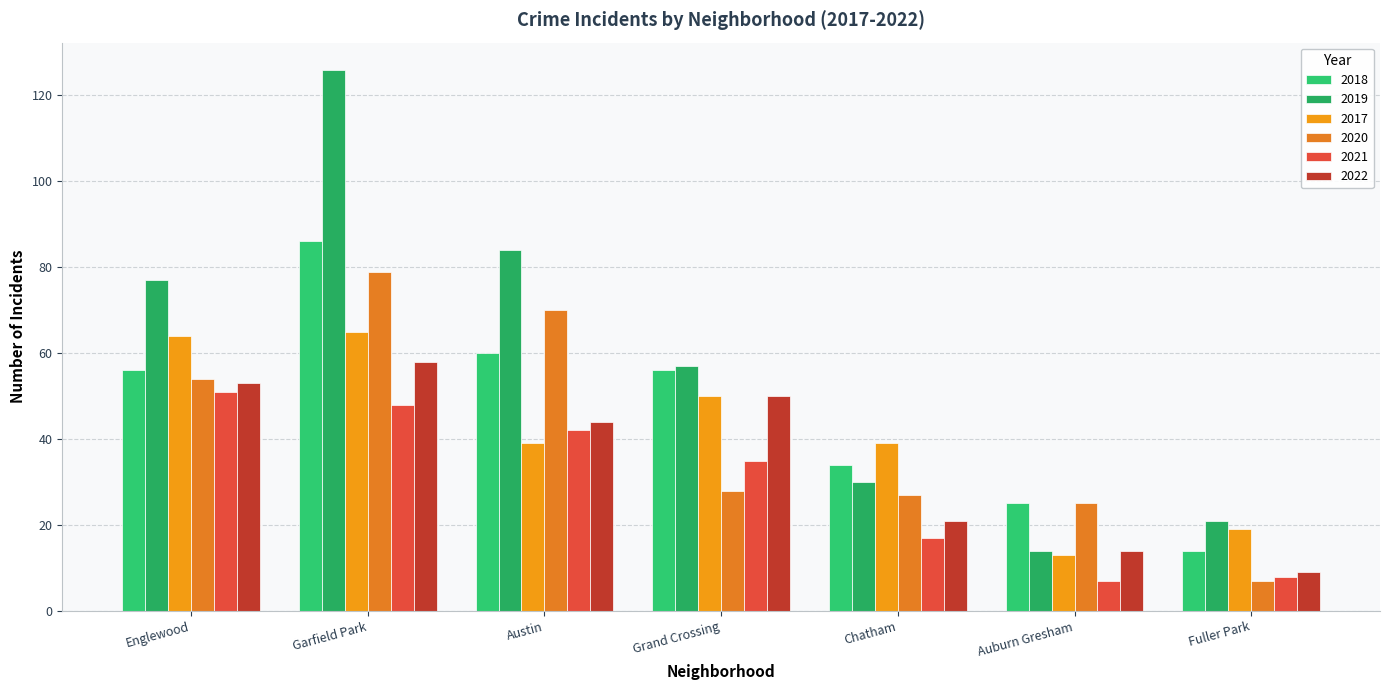

What is the difference between the maximum and second lowest values in the 2018 series?

61